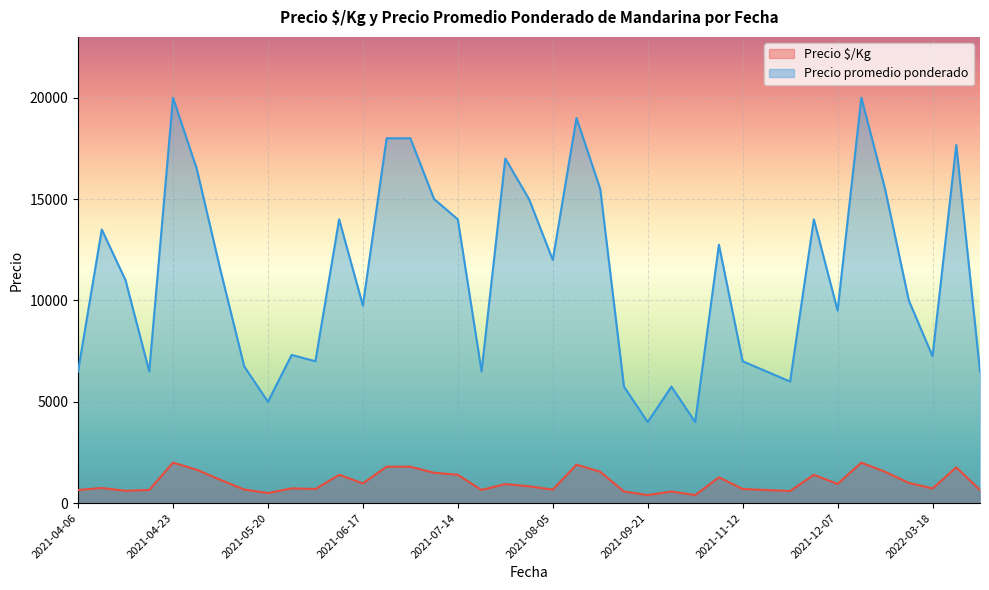

What is the value of the Precio promedio ponderado point at the 19th from the left?

17000